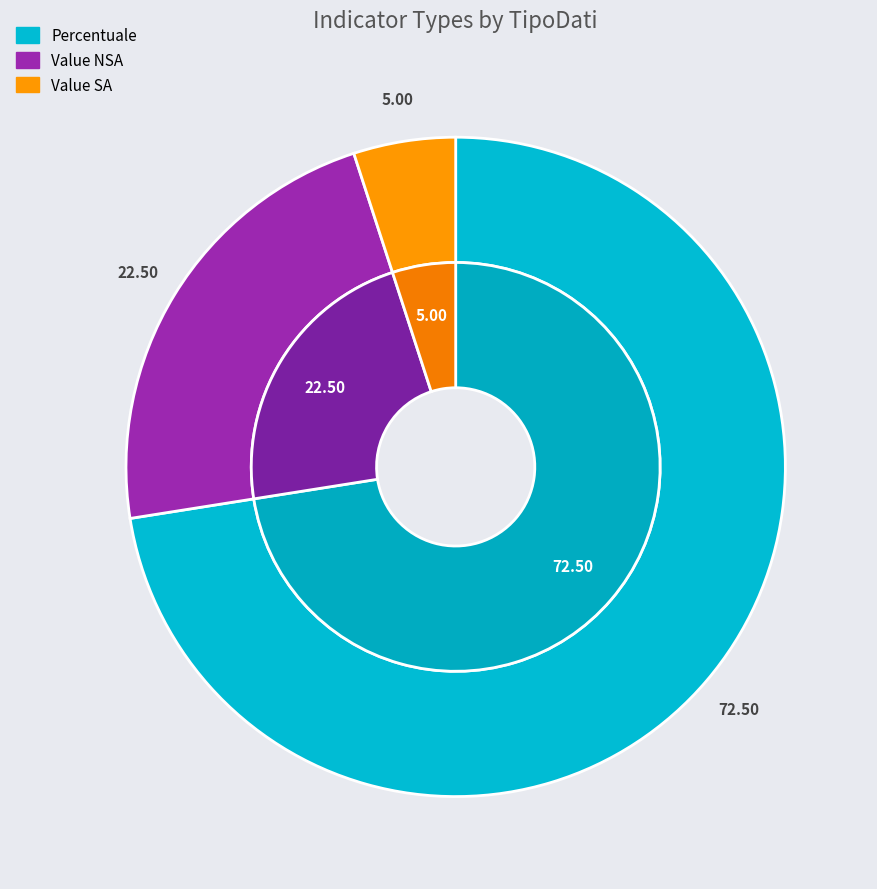

Does Value SA represent more than half of the total?

No